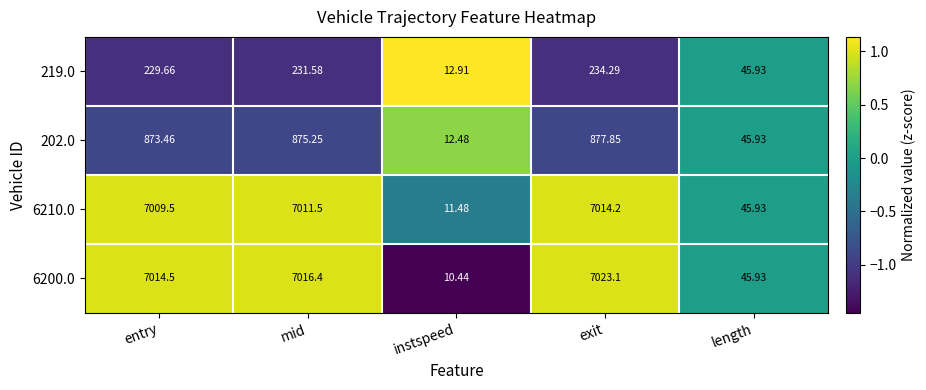

At which label is 6200.0 closest to 3516?

length